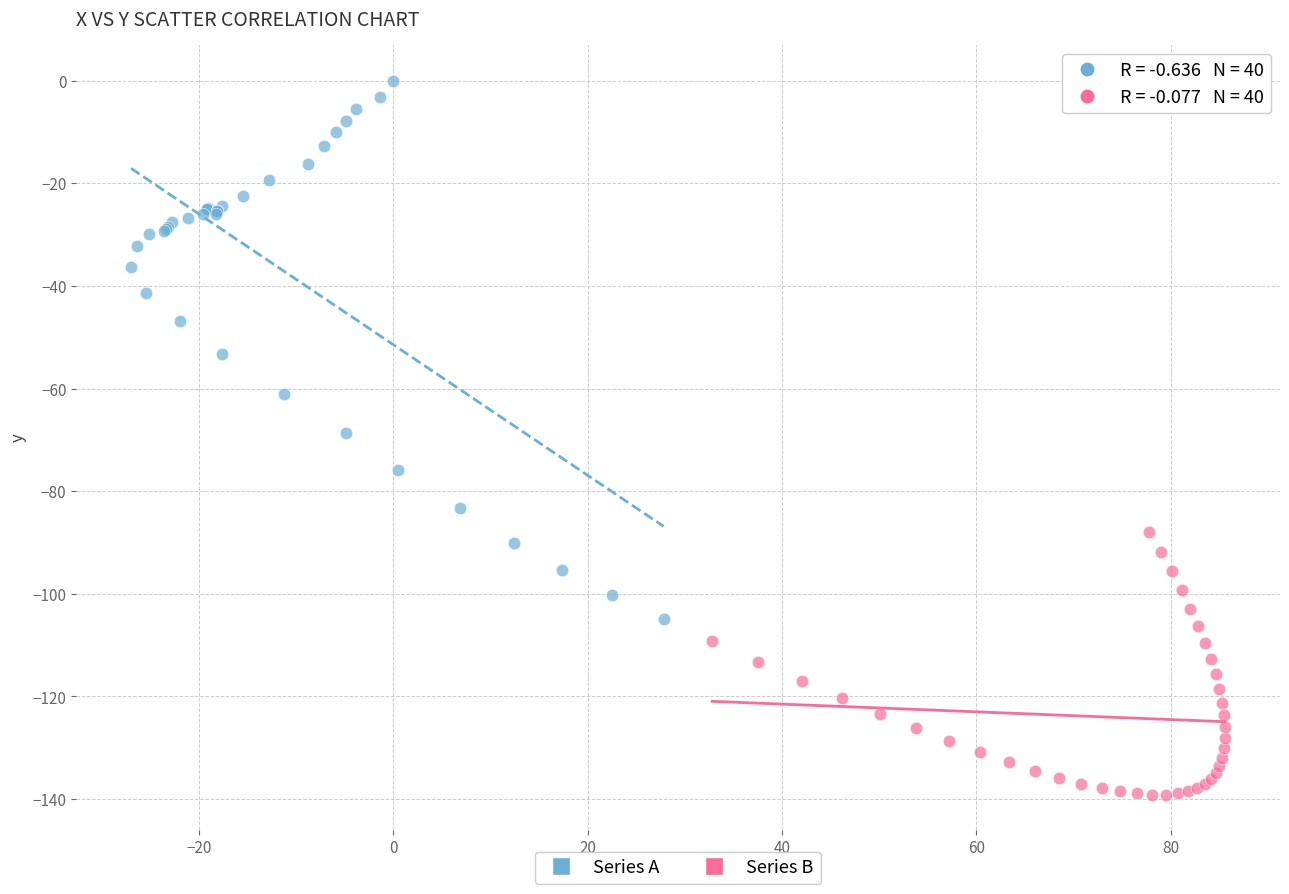

Which series contains the highest Y value?

Series A